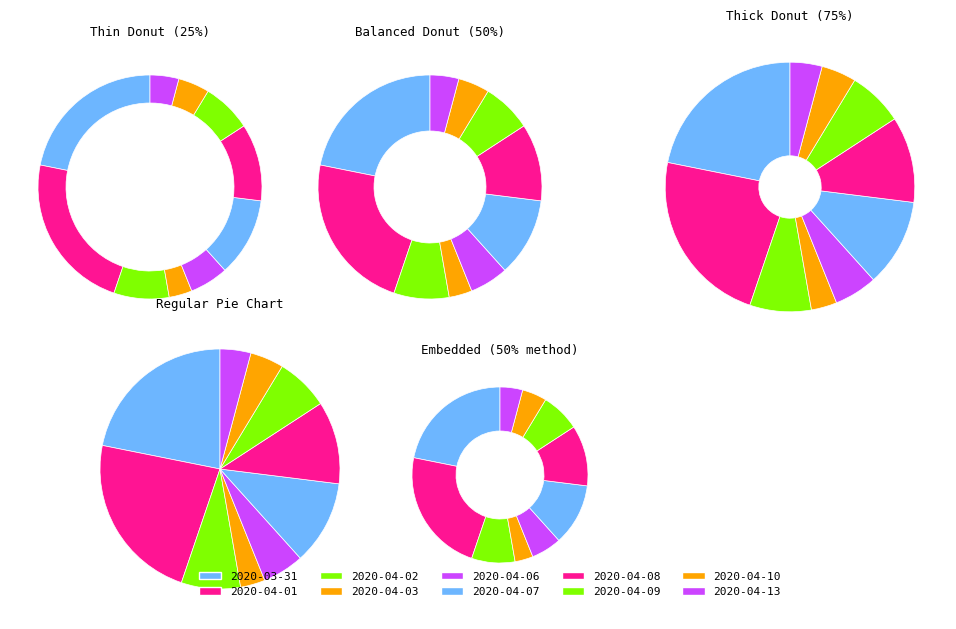

To the nearest percent, what portion does 2020-04-03 represent?

3%